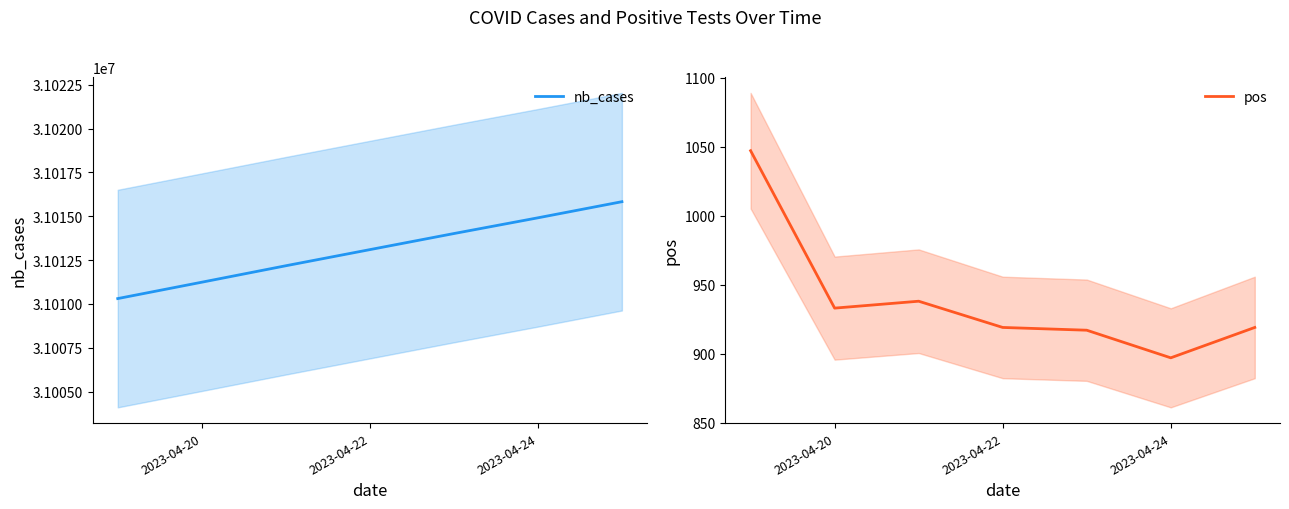

What is the lowest value of the nb_cases series?

31010308